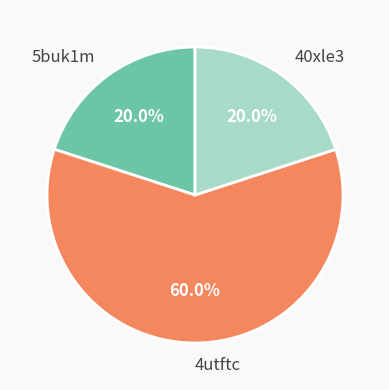

To the nearest percent, what is the average slice percentage?

33%